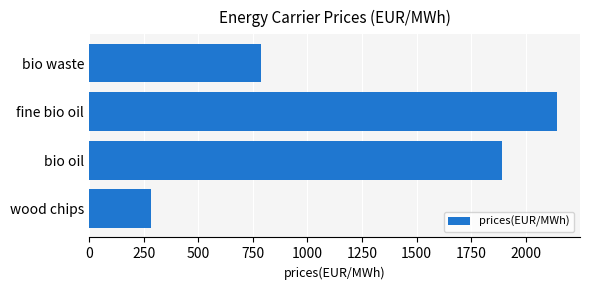

The value at wood chips is 436.2. True or false?

False